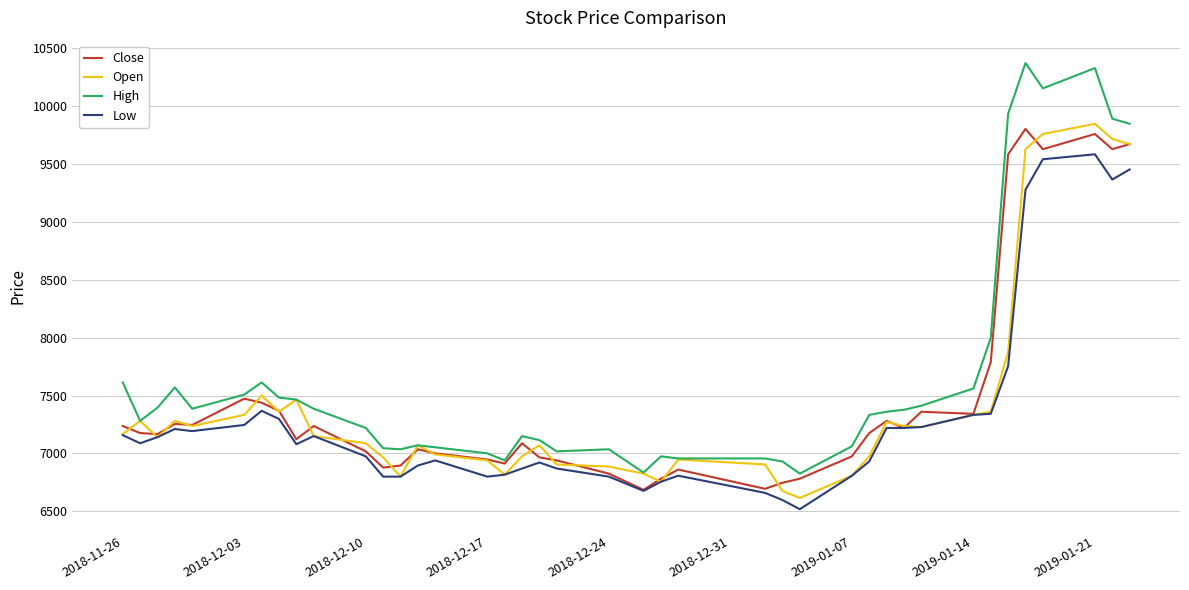

Which series has the largest total across all categories?

High